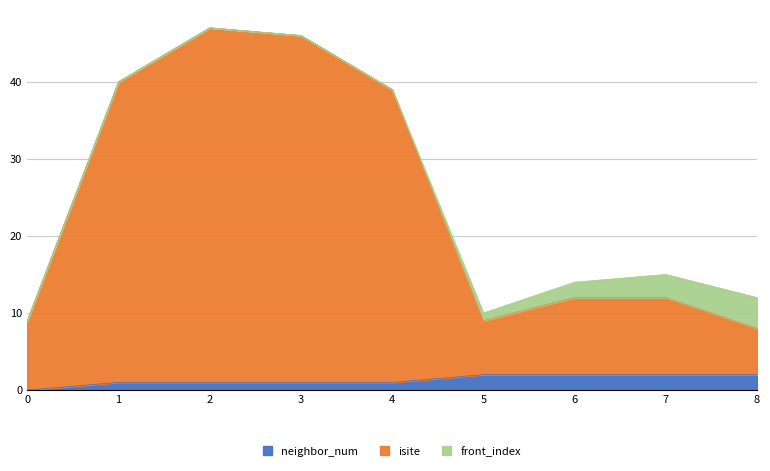

At which label does isite first exceed 12?

1